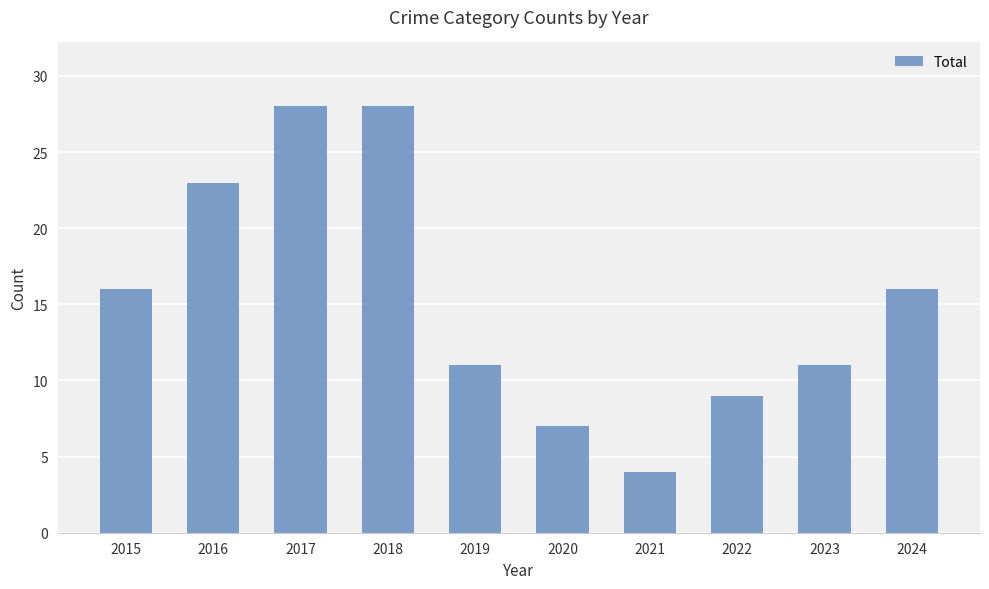

How many bars are there in total?

10